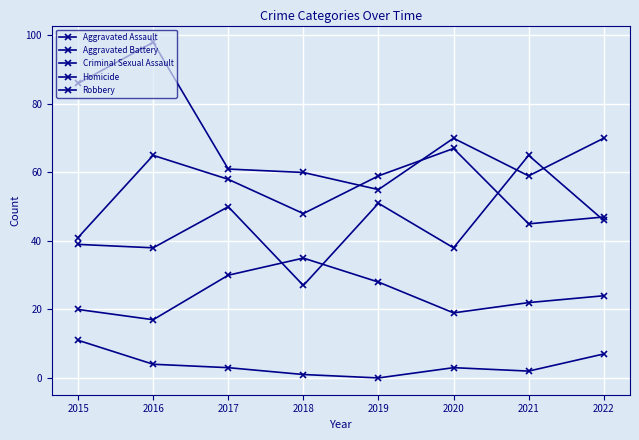

True or false: Homicide and Aggravated Battery intersect in this chart.

False